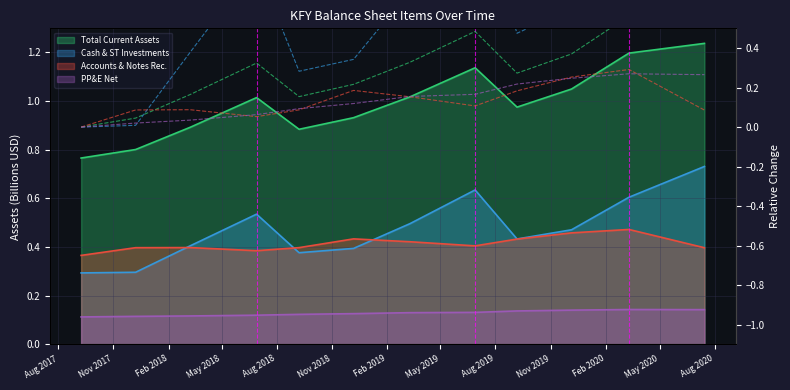

Reading left to right, what are all the values shown in this chart?

Total Current Assets (rel): 0.0	0.0	0.2	0.3	0.2	0.2	0.3	0.5	0.3	0.4	0.6	0.6
Cash & ST Investments (rel): 0.0	0.0	0.4	0.8	0.3	0.3	0.7	1.2	0.5	0.6	1.1	1.5
Accounts & Notes Rec. (rel): 0.0	0.1	0.1	0.1	0.1	0.2	0.2	0.1	0.2	0.3	0.3	0.1
PP&E Net (rel): 0.0	0.0	0.0	0.1	0.1	0.1	0.2	0.2	0.2	0.2	0.3	0.3